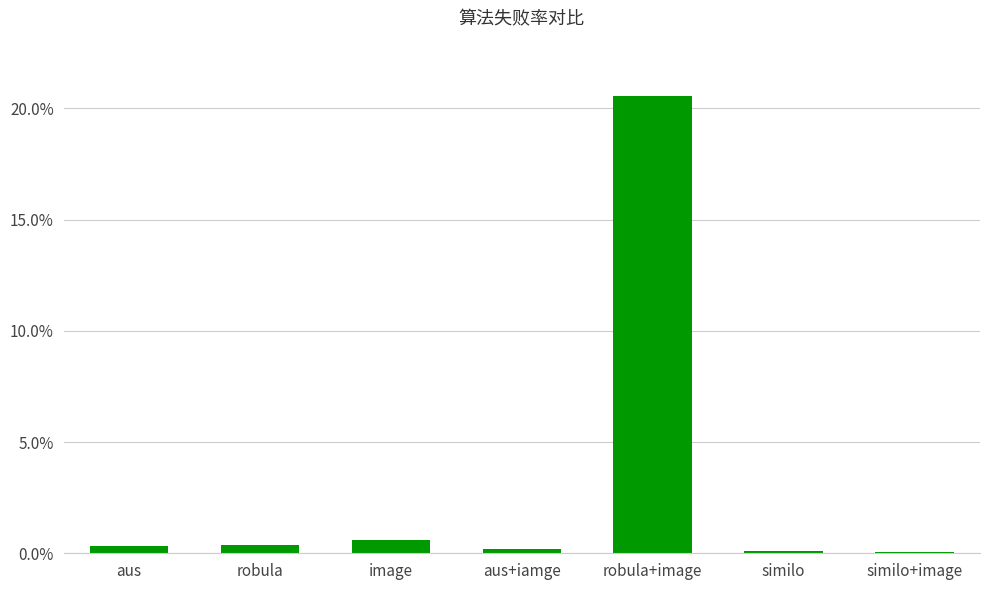

What is the value of the 1st bar from the left?

0.3